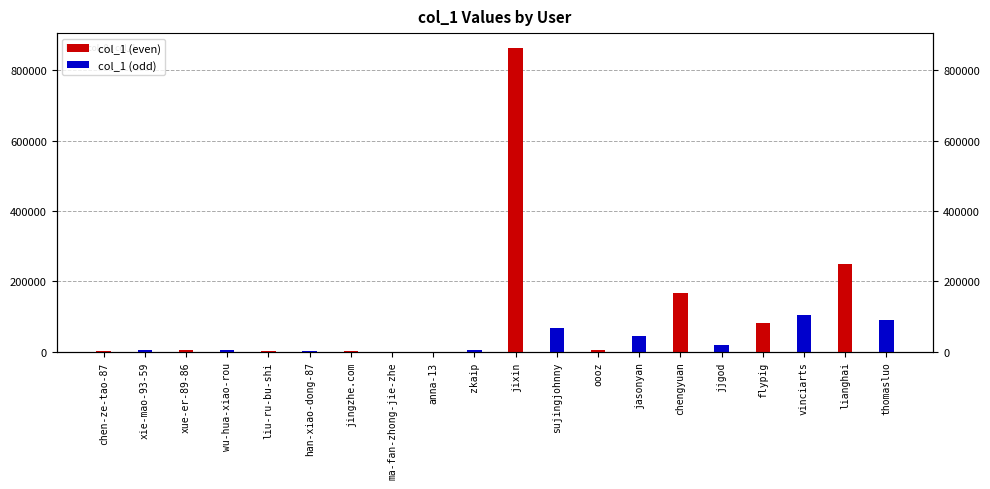

How many values in the col_1 (even) series are below 6397?

5